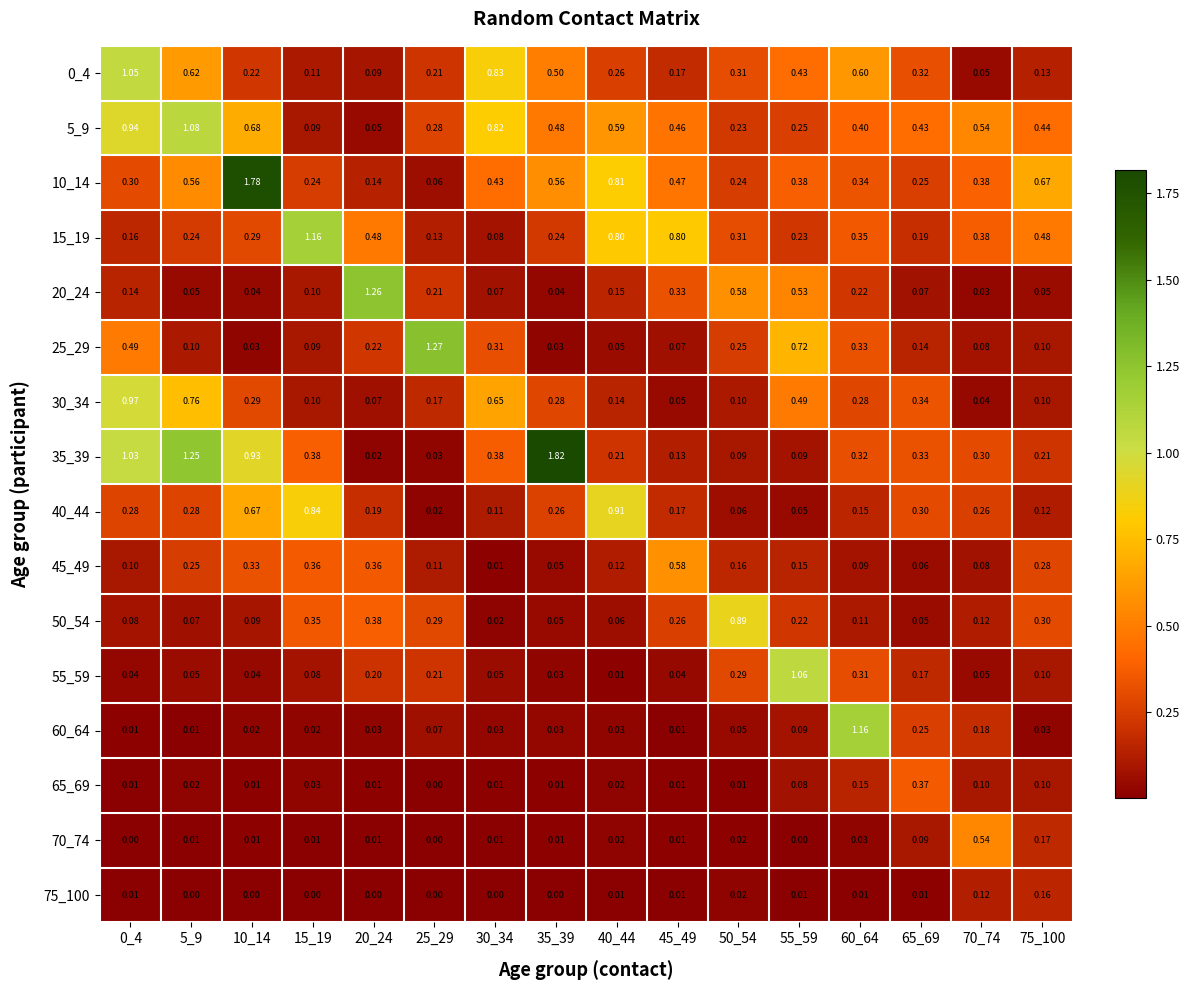

Is the value of 60_64 at 45_49 greater than the value of 35_39 at 10_14?

No